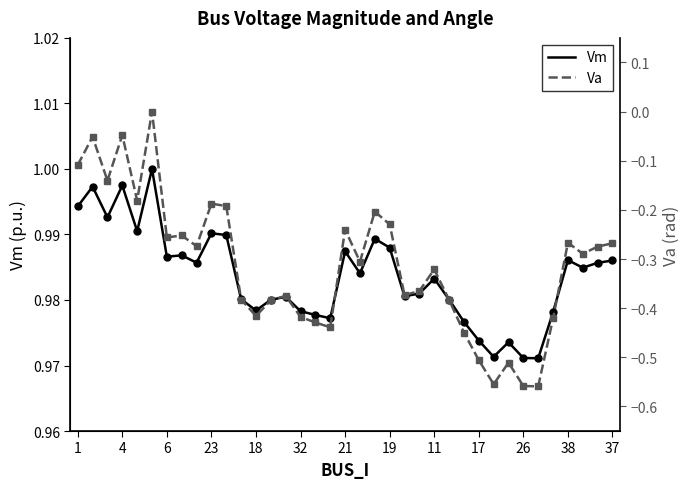

What is the difference between the Va values at 26 and 36?

0.2